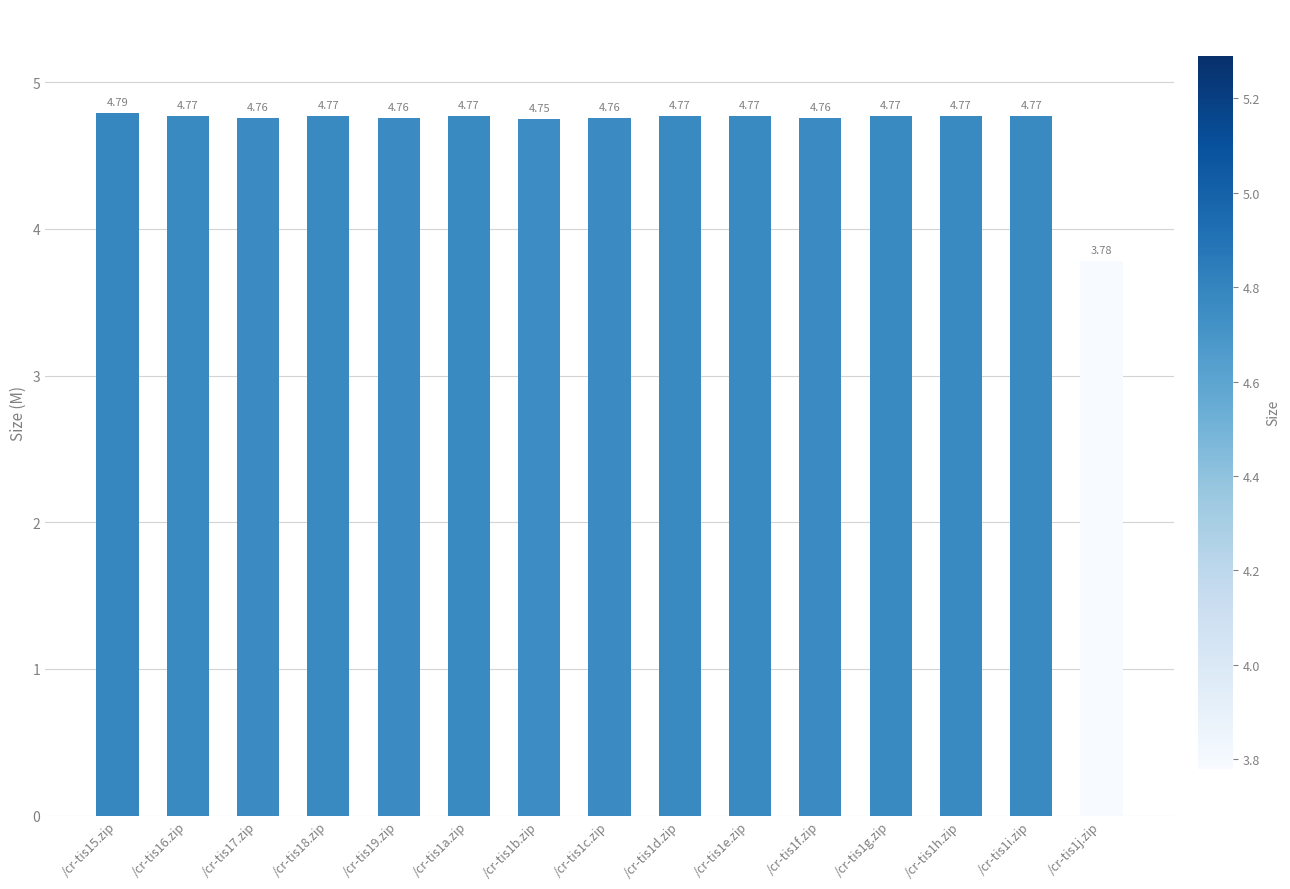

Where is the data nearest to the value 4?

/cr-tis1j.zip